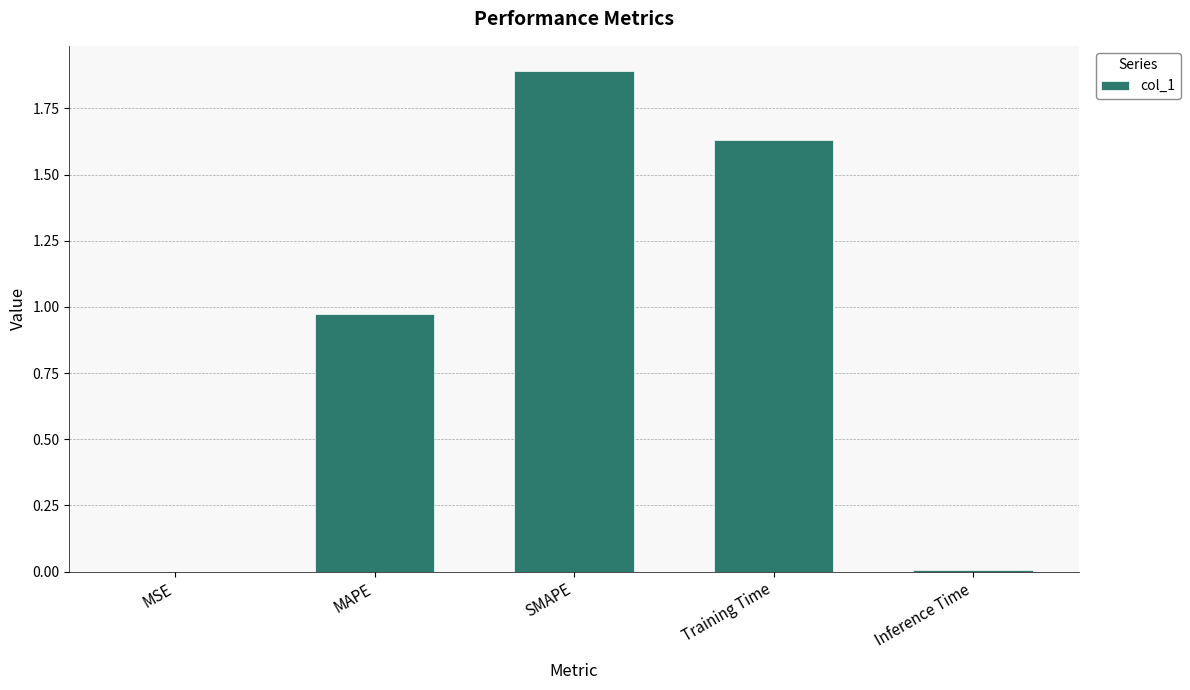

The value at MSE is 0.0. True or false?

True